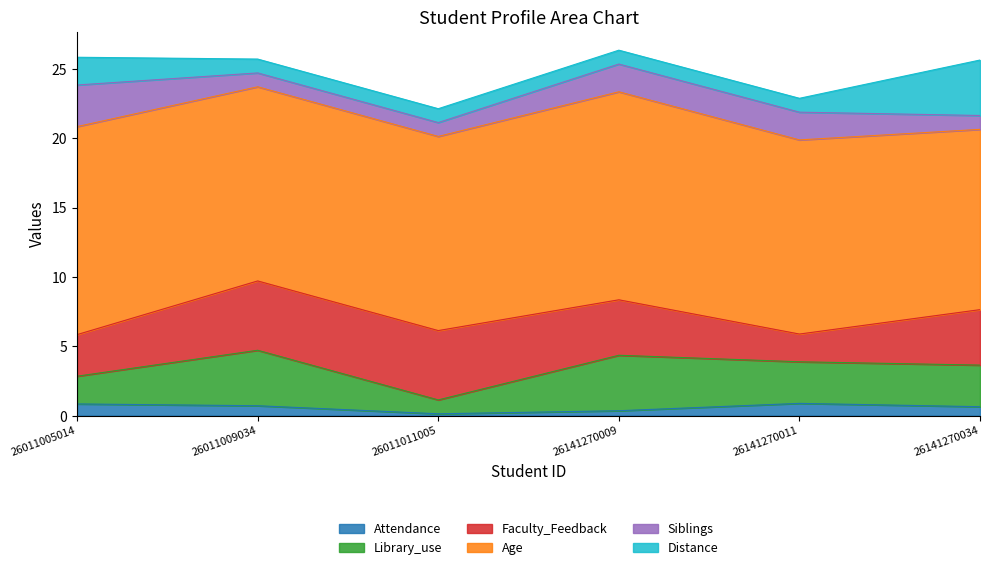

What is the sum of all Attendance values?

3.5